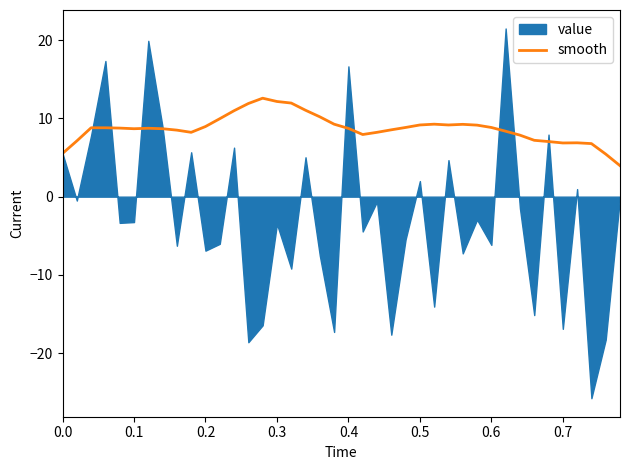

How many categories are shown in the chart?

40